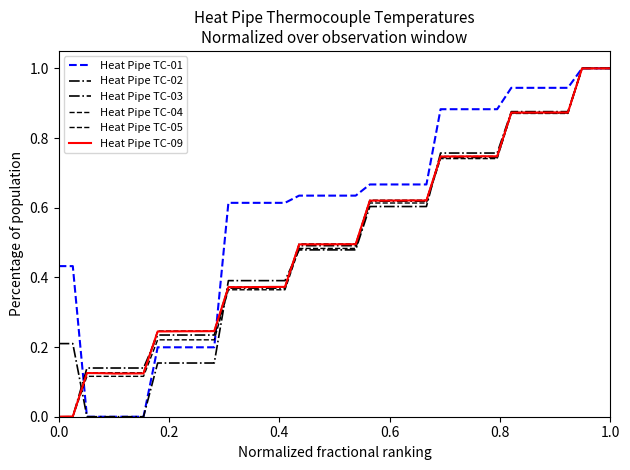

What is the value of the Heat Pipe TC-09 point at the 24th from the left?

0.6